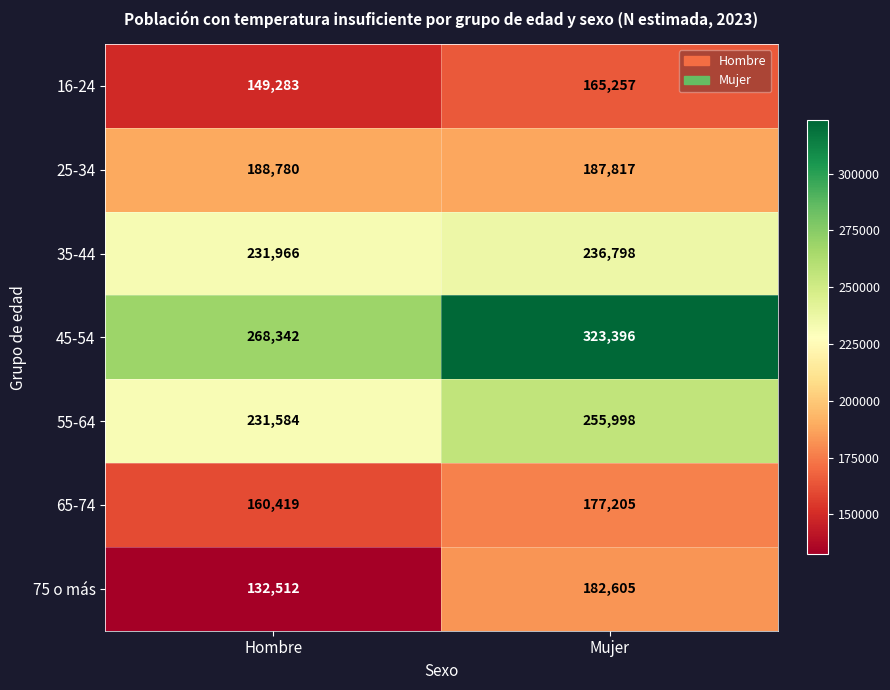

Reading left to right, extract all data points from this chart.

16-24: 149283	165257
25-34: 188780	187817
35-44: 231966	236798
45-54: 268342	323396
55-64: 231584	255998
65-74: 160419	177205
75 o más: 132512	182605